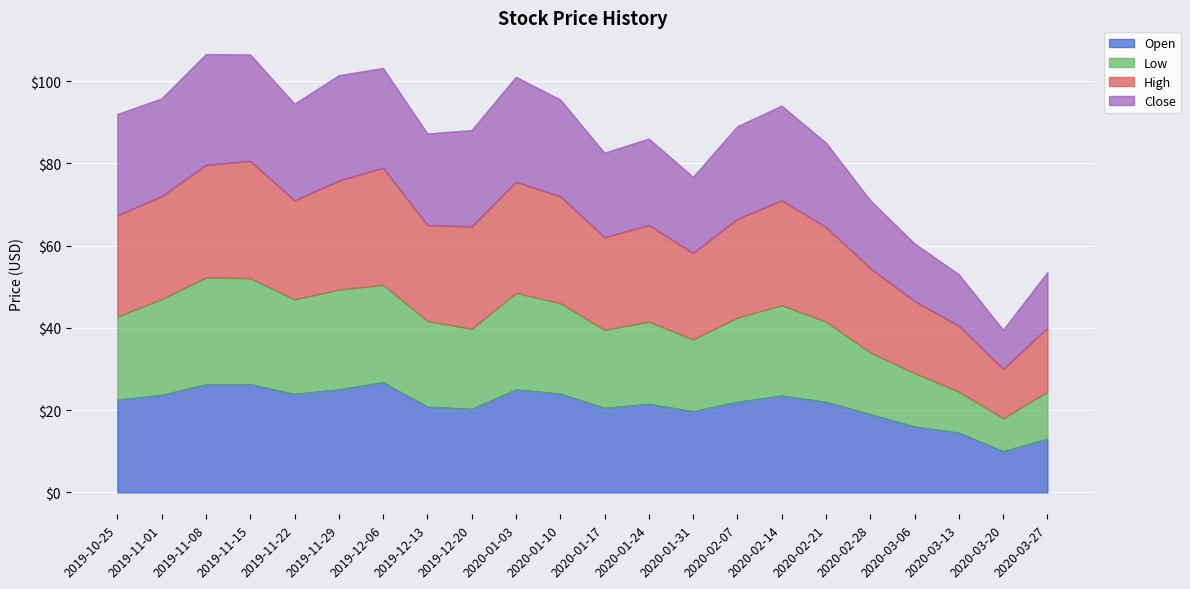

Is it true that Low equals 52.2 at 2020-03-06?

False